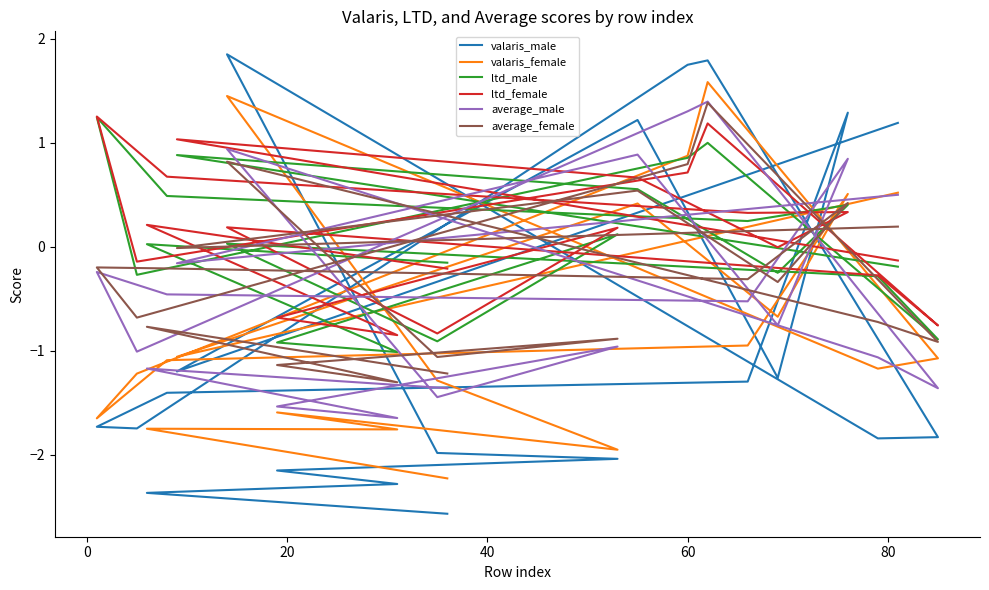

Which series has the largest total across all categories?

ltd_female